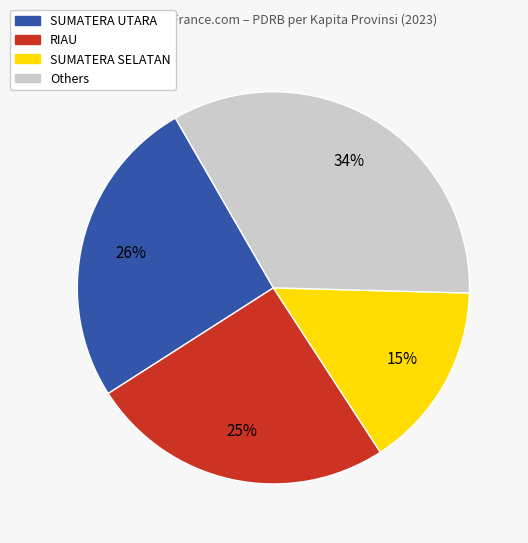

To the nearest percent, what is the average slice percentage?

25%